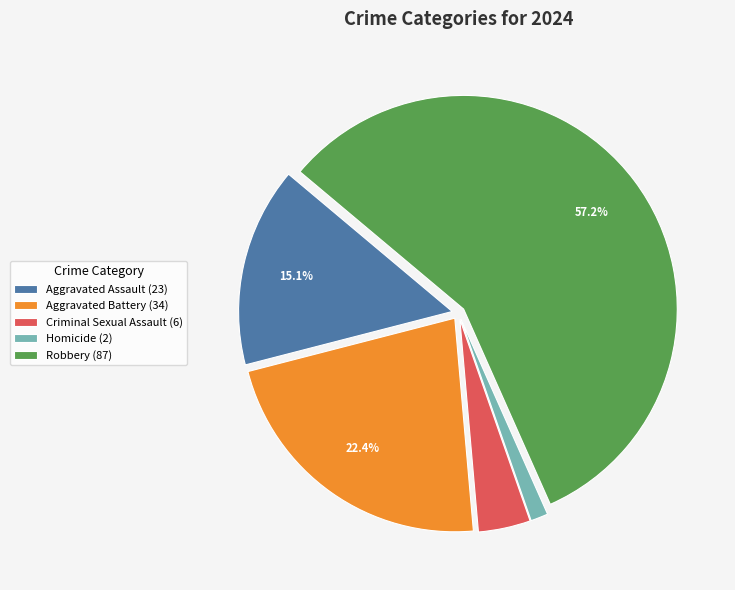

True or false: Aggravated Battery accounts for 12% of the total.

False